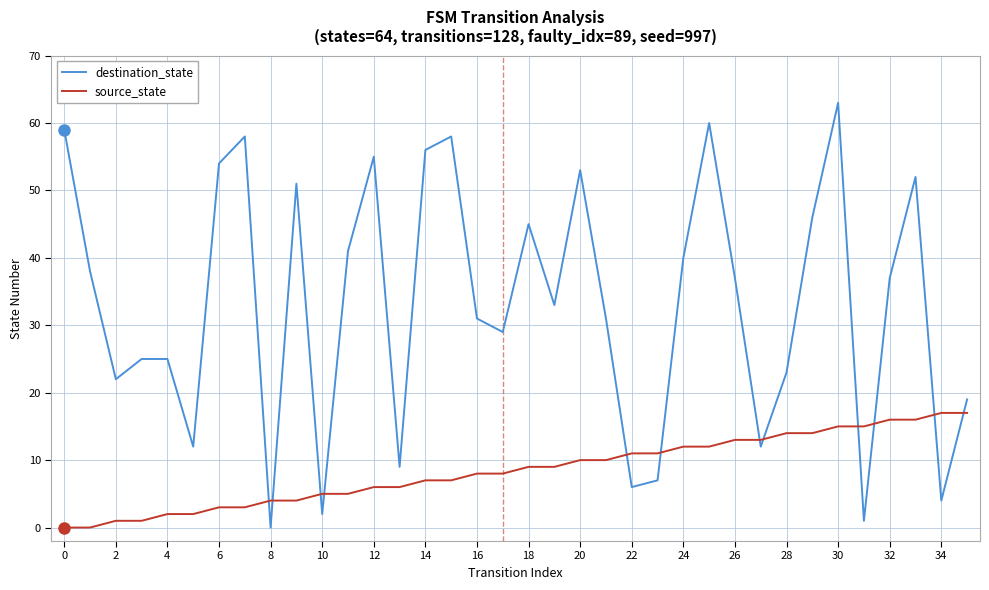

True or false: destination_state and source_state intersect in this chart.

True